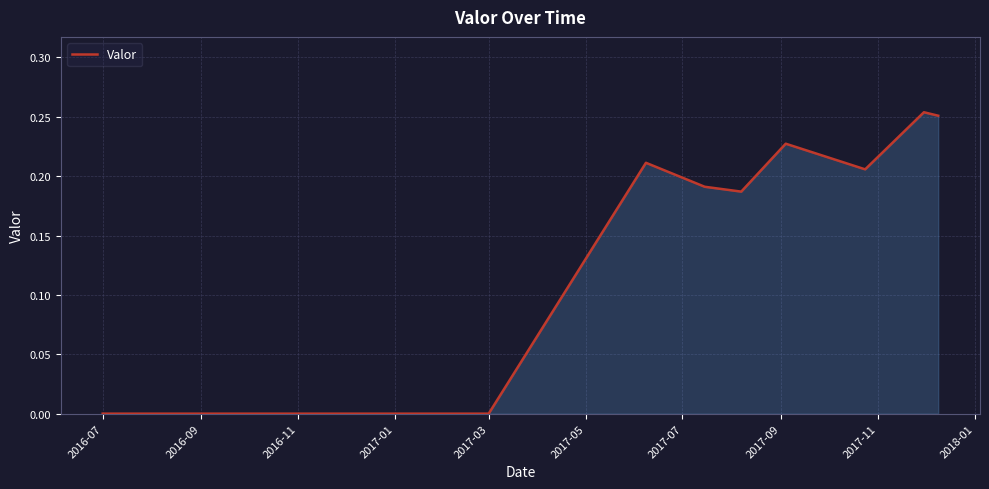

Does the chart have visible grid lines?

Yes